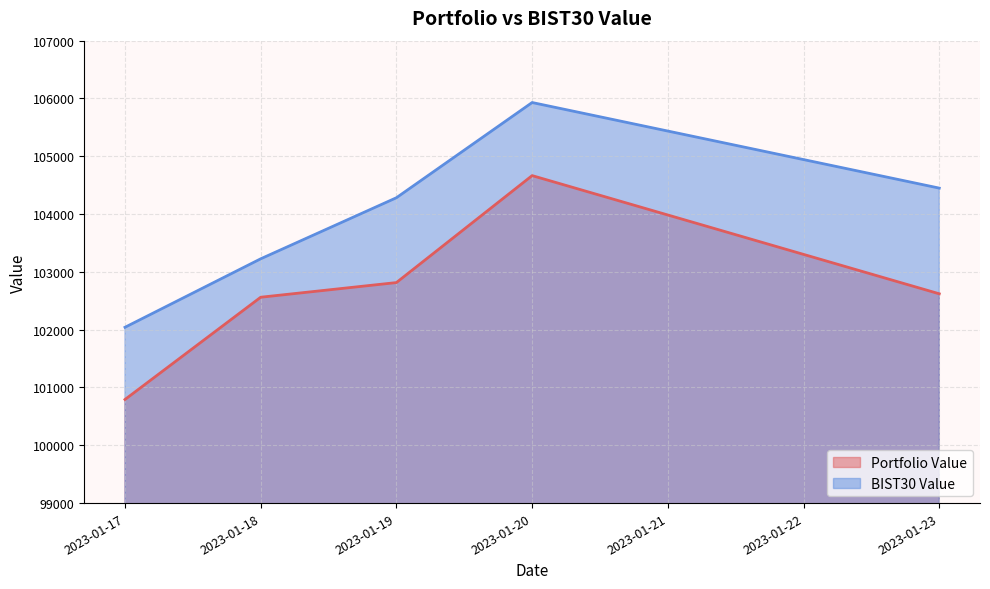

Which category has the lowest value across all series?

2023-01-17